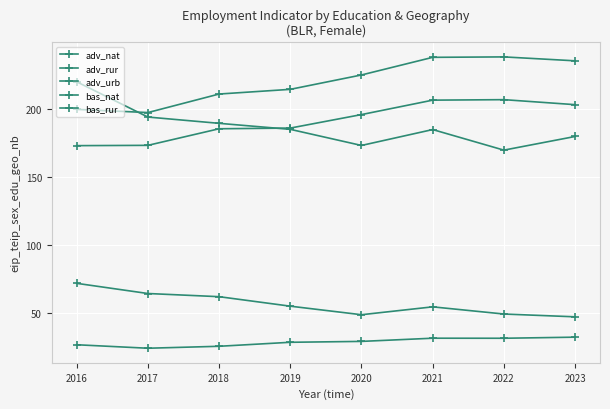

What is the spread (max minus min) of values at 2023?

203.5